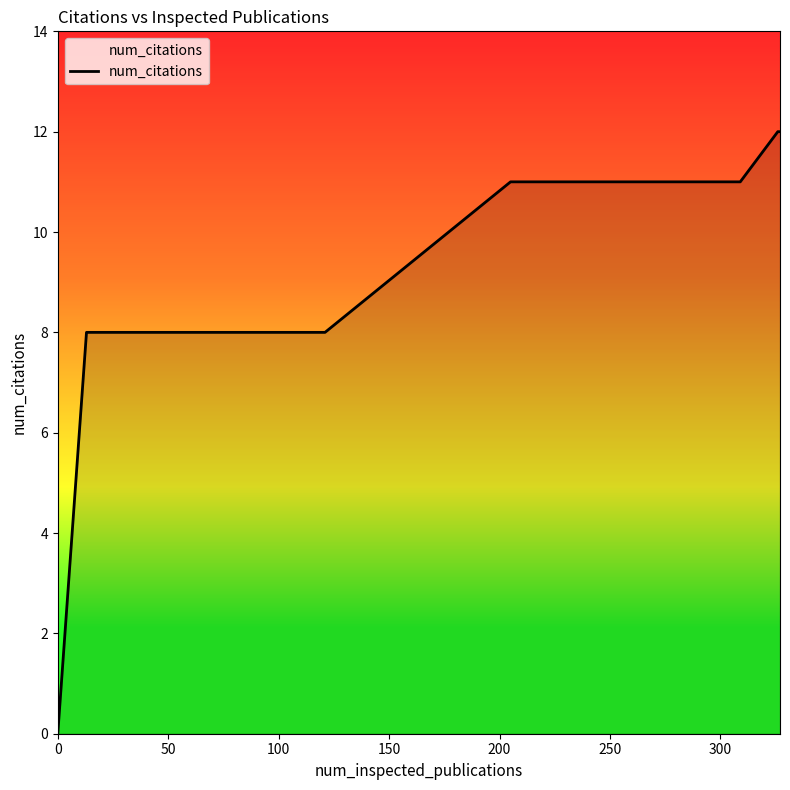

What is the average value?

9